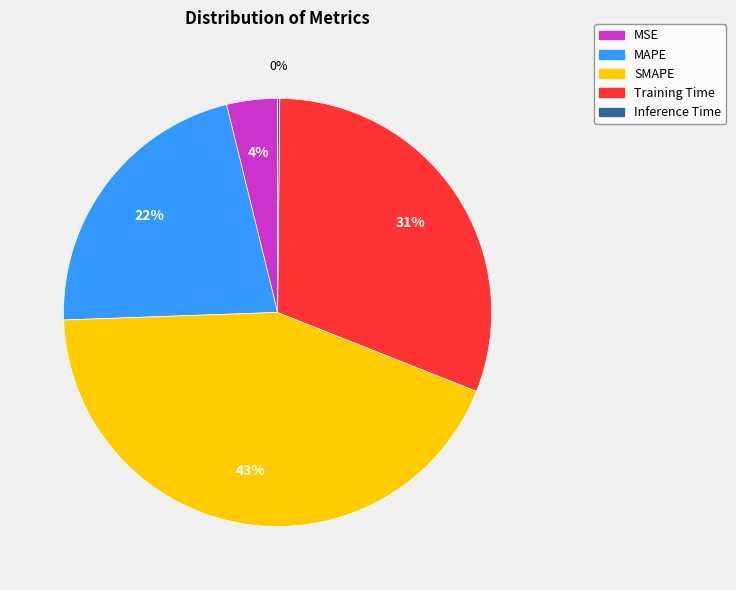

To the nearest percent, what portion does SMAPE represent?

43%